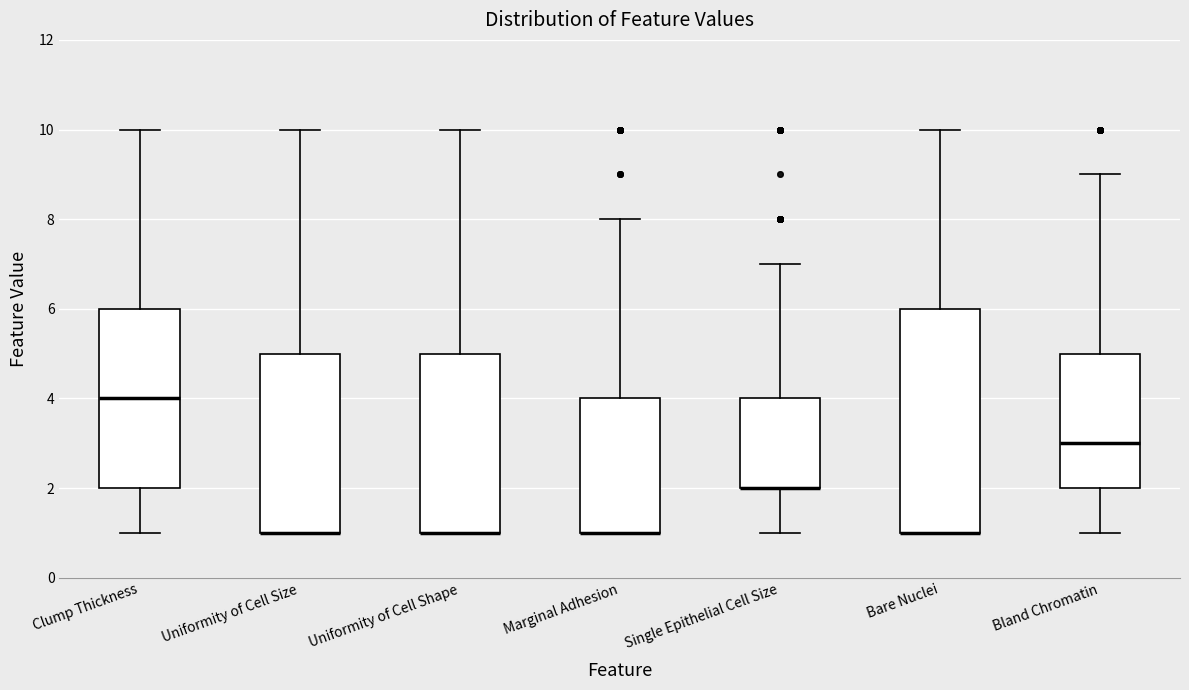

Where does the upper whisker of the box for Uniformity of Cell Shape end on the y-axis? The values are not printed on the chart, so give them approximately, as read against the axis.

10